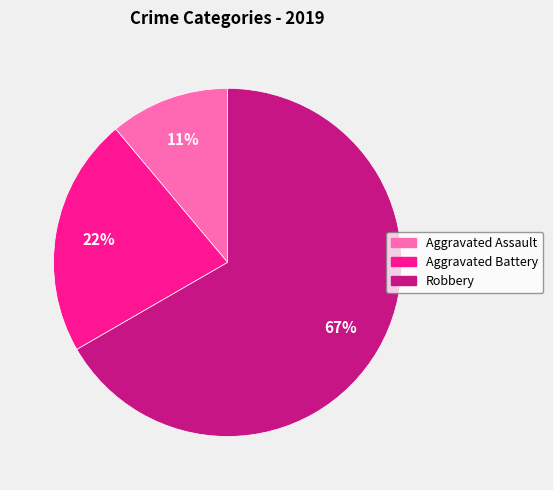

Is the sum of Aggravated Assault and Robbery greater than half?

Yes